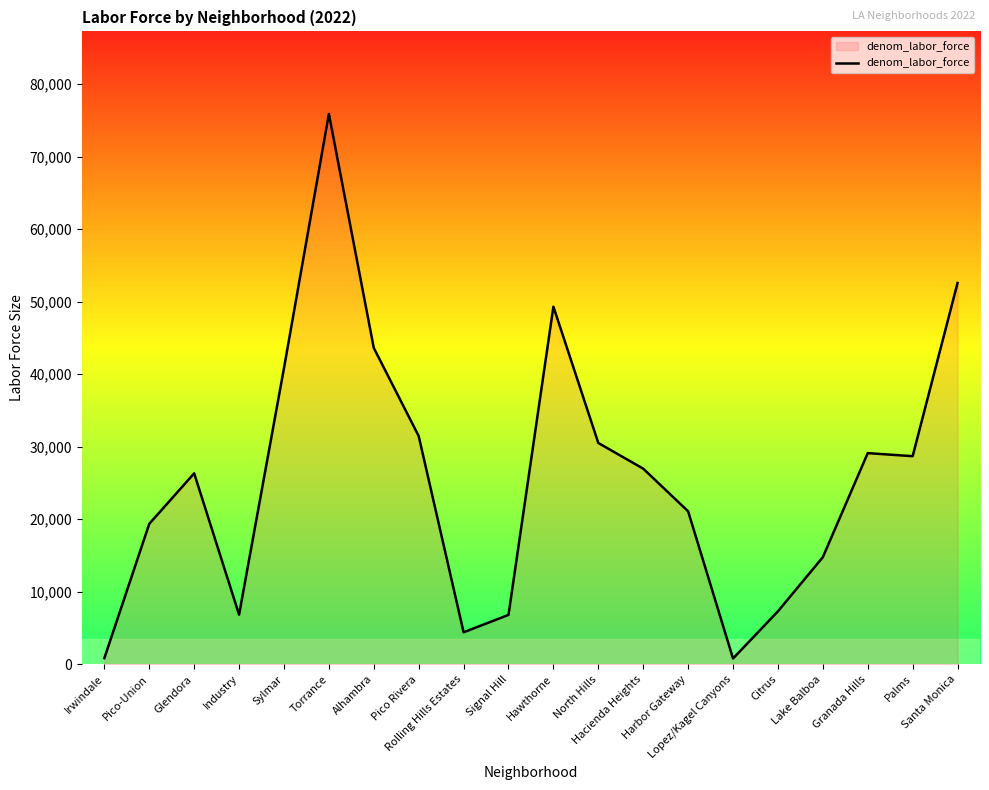

Between Santa Monica and Lake Balboa, which is larger?

Santa Monica